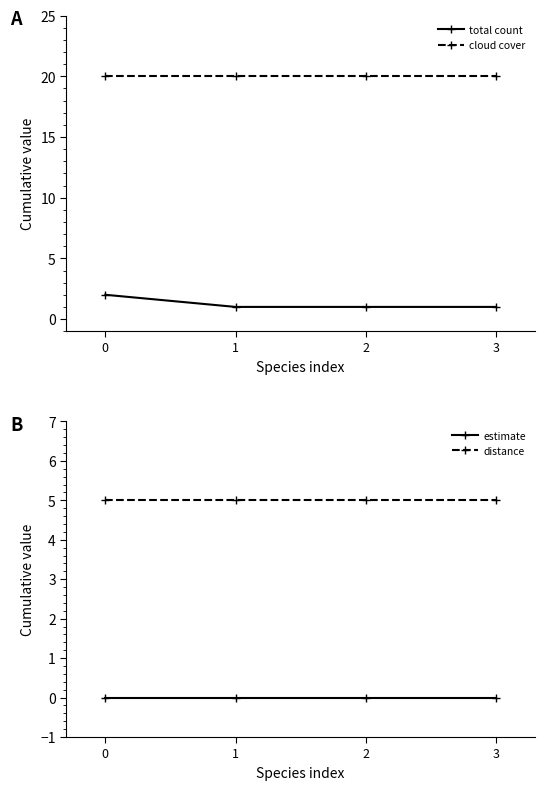

Is the value of distance at 1 greater than the value of total count at 2?

Yes